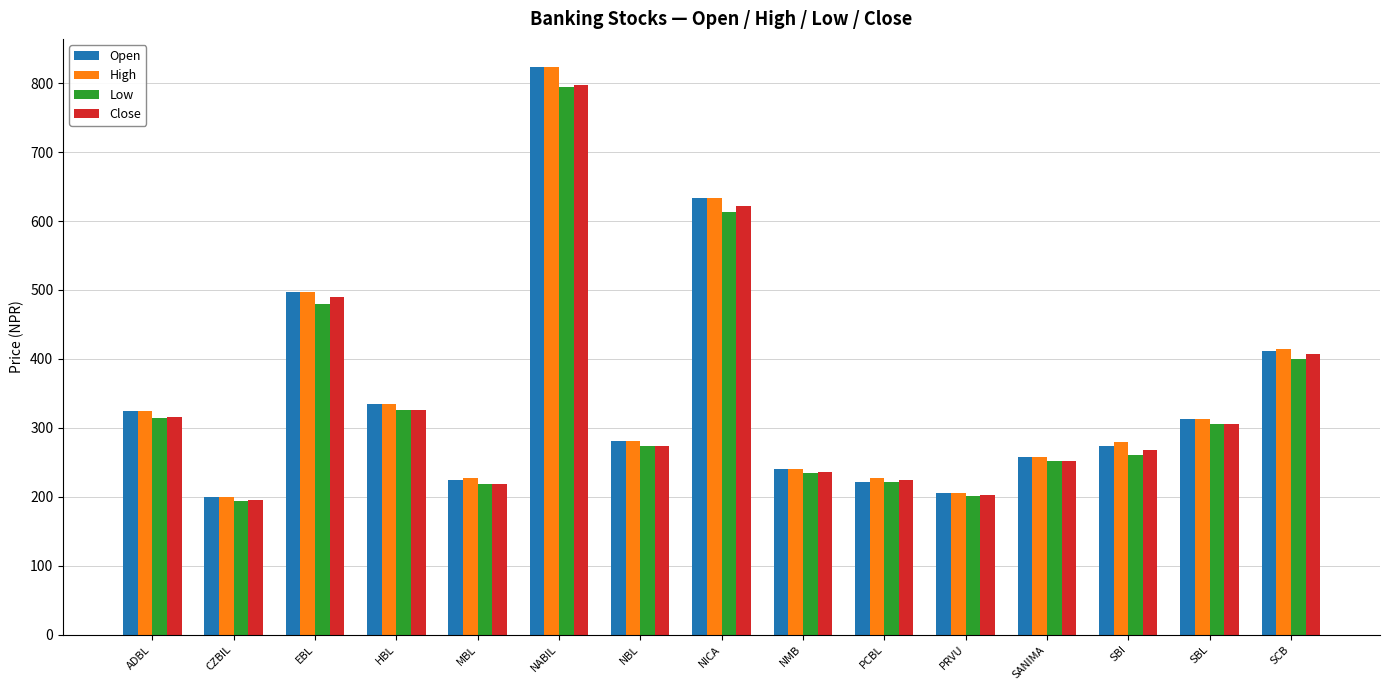

What is the approximate value of Close at PCBL?

224.5